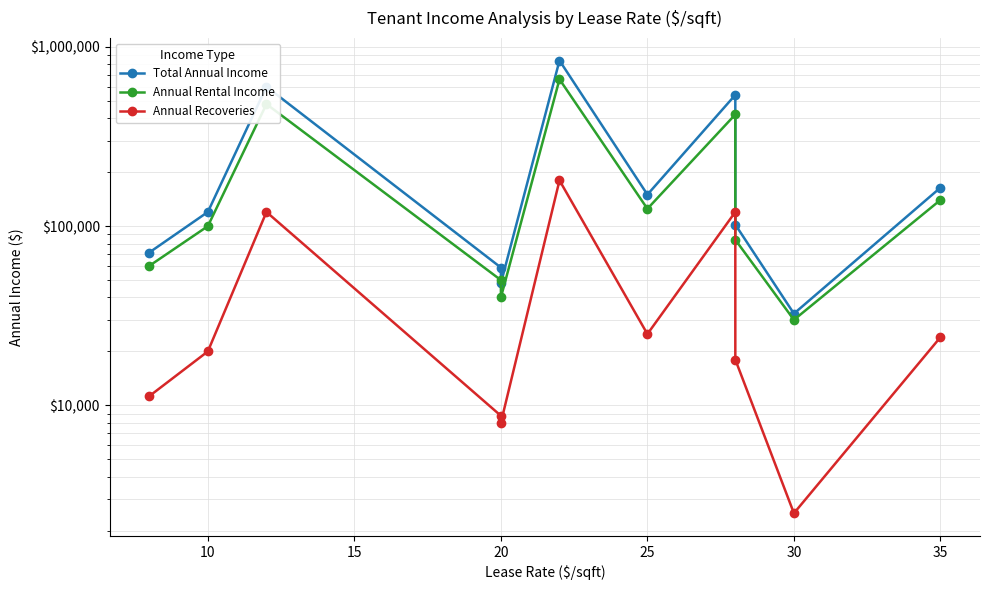

What is the minimum value for Annual Recoveries?

2500